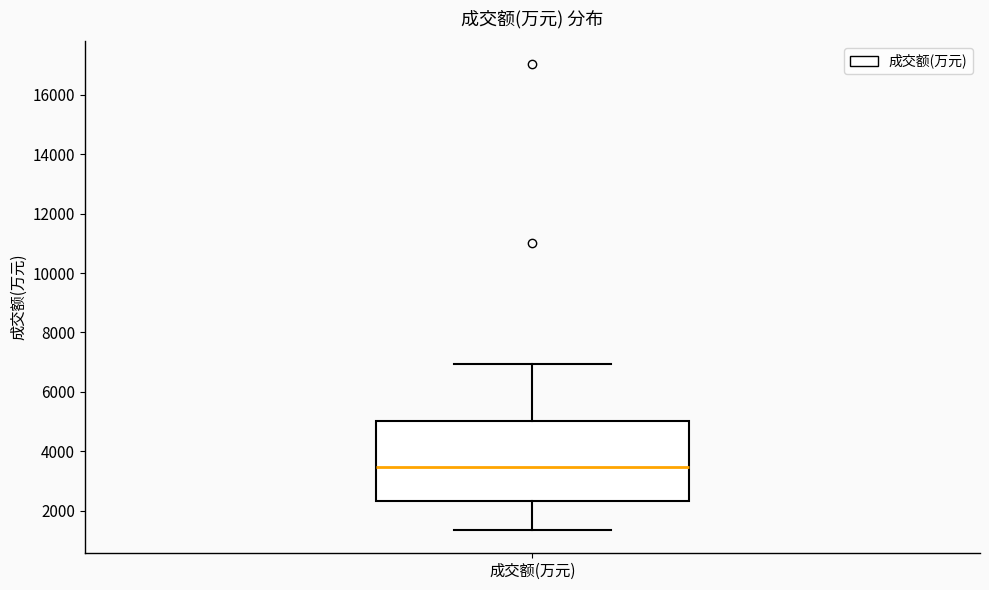

Read this box plot against the y-axis: the position of the median line, the range covered by the box, and the ends of both whiskers. The values are not printed on the chart, so give them approximately, as read against the axis.

median 3400, box 2400 to 5000, whiskers 1400 to 7000